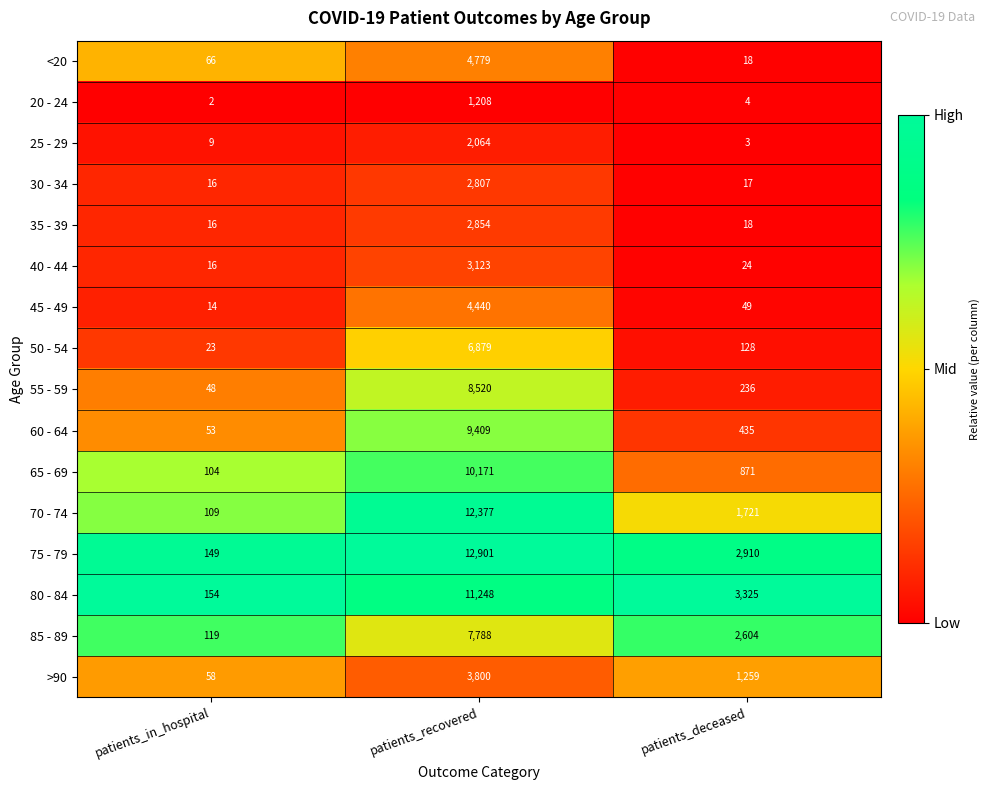

Where does the 45 - 49 series first go above 49?

patients_recovered